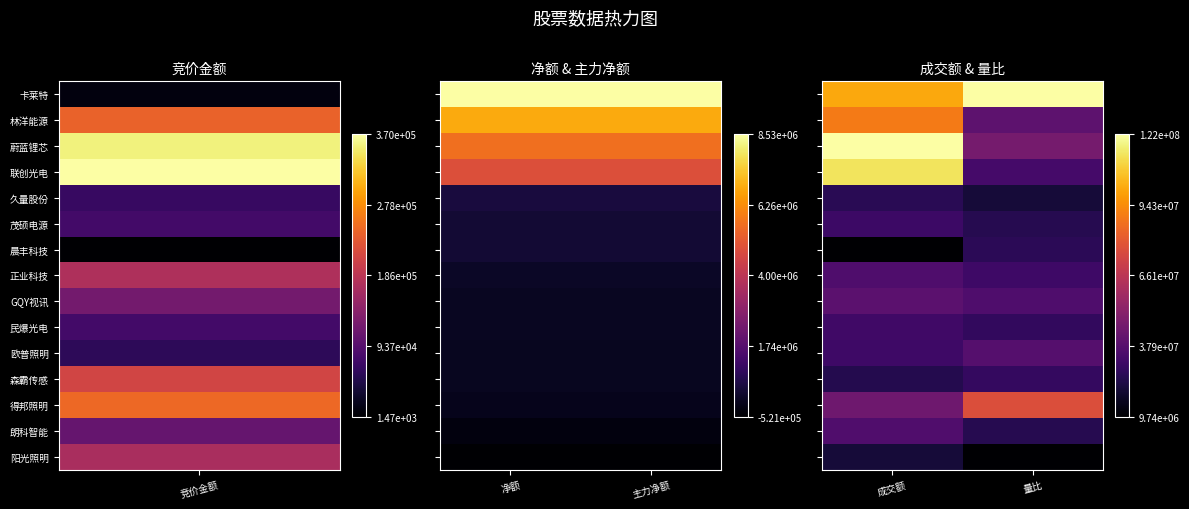

How many series are shown in this chart?

15